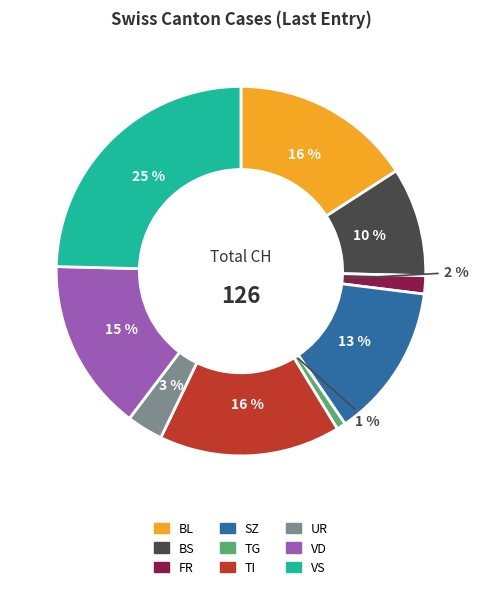

Is there a majority slice in this chart?

No